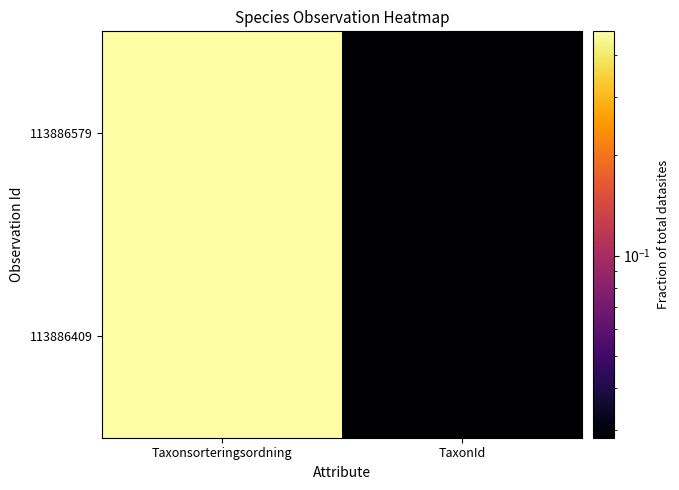

At how many categories does at least one series exceed 0?

2